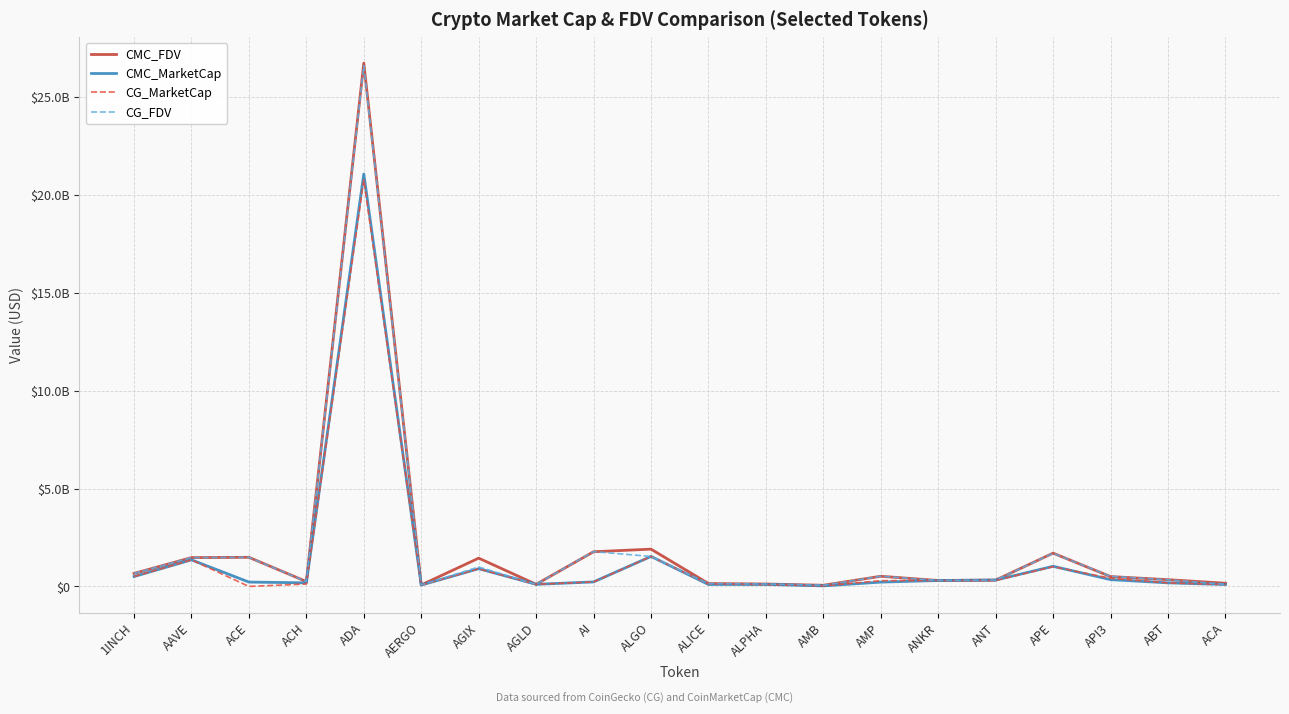

Between which two adjacent categories do CG_FDV and CMC_MarketCap first intersect?

AI and ALGO